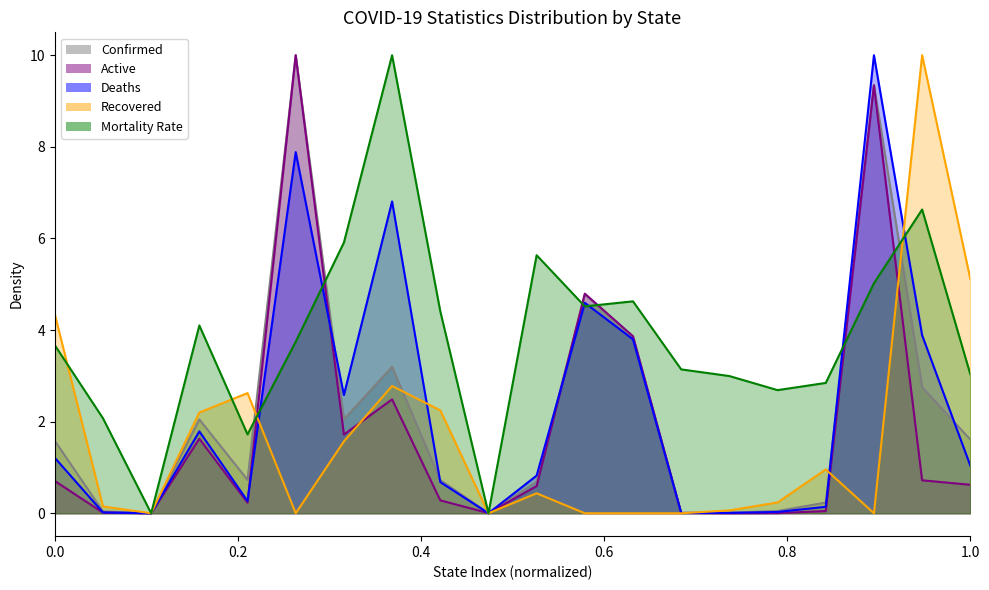

The Recovered series shows 0.0 at Grand Princess. True or false?

True